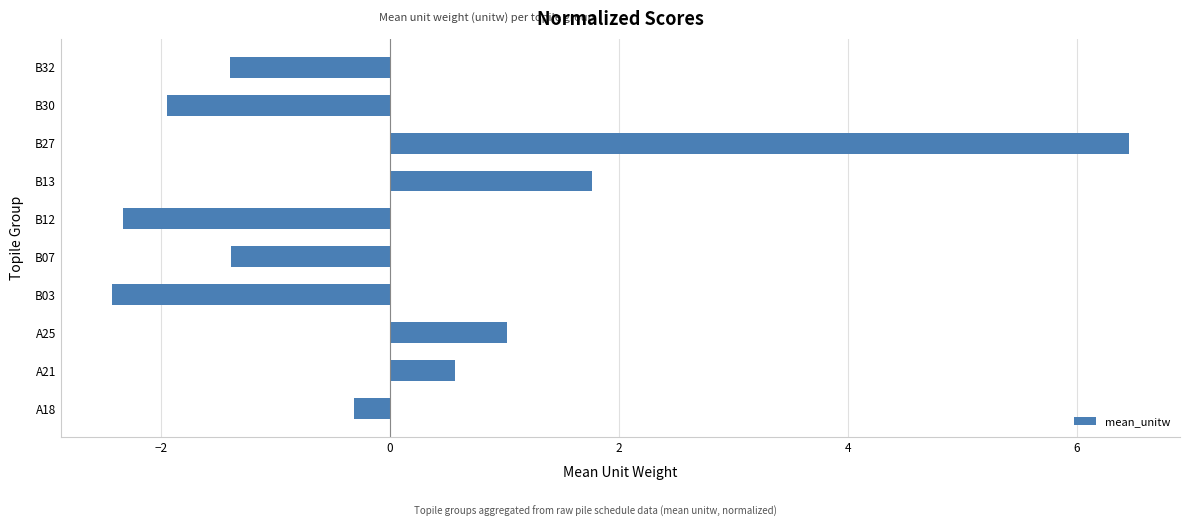

Between B12 and B30, which is larger?

B30